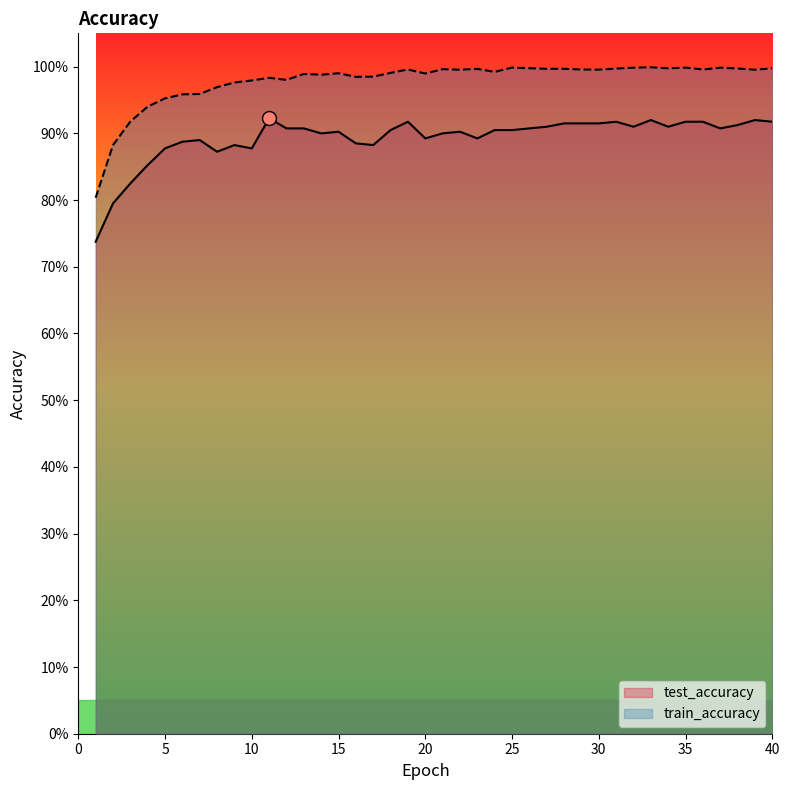

At which category does the chart reach its peak across all series?

33